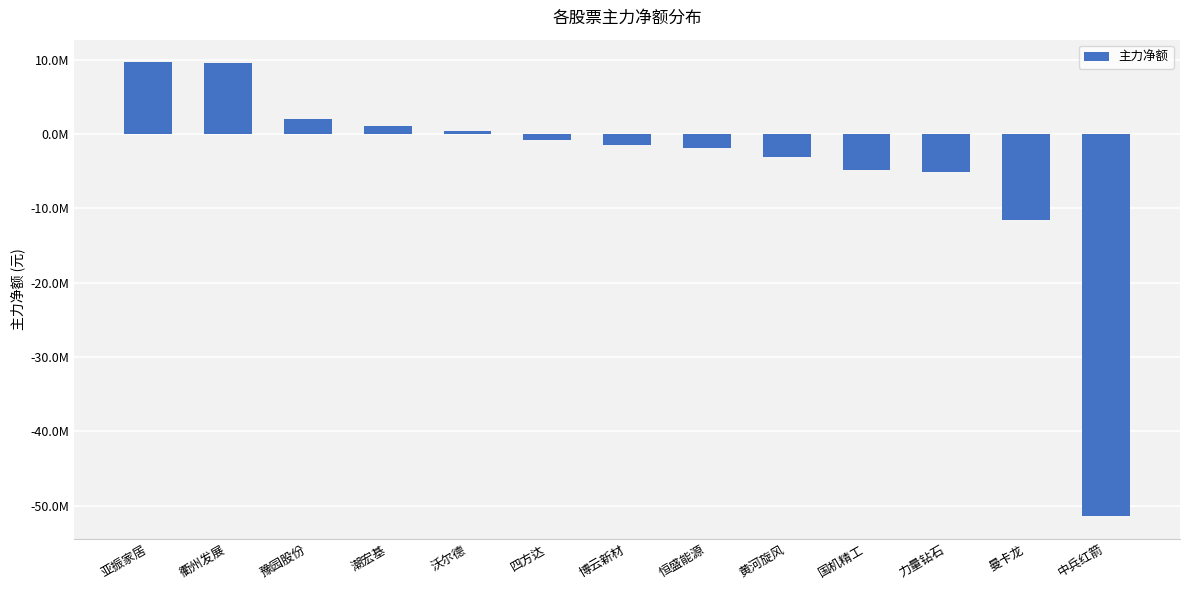

Are the bars horizontal?

No